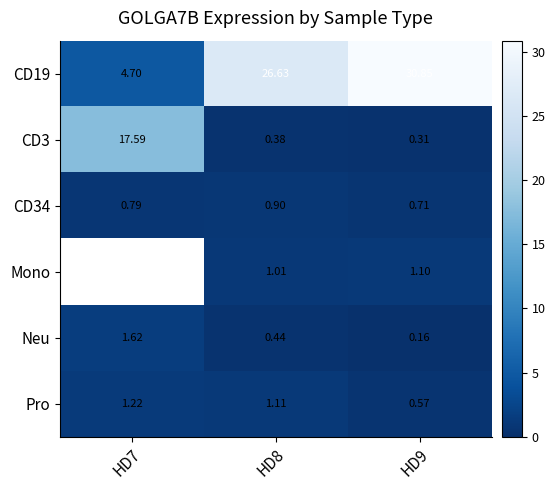

Is the value of Neu at HD8 greater than the value of Pro at HD7?

No